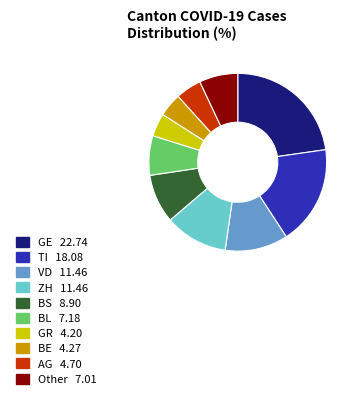

Is there a majority slice in this chart?

No